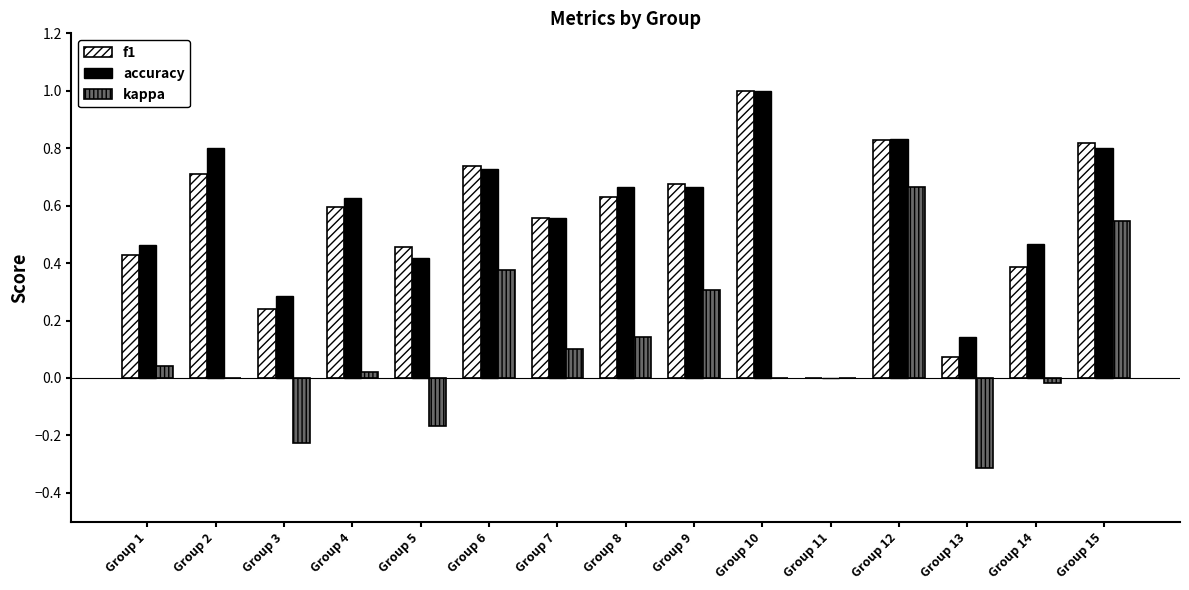

Is the value of f1 at Group 2 greater than the value of accuracy at Group 4?

Yes